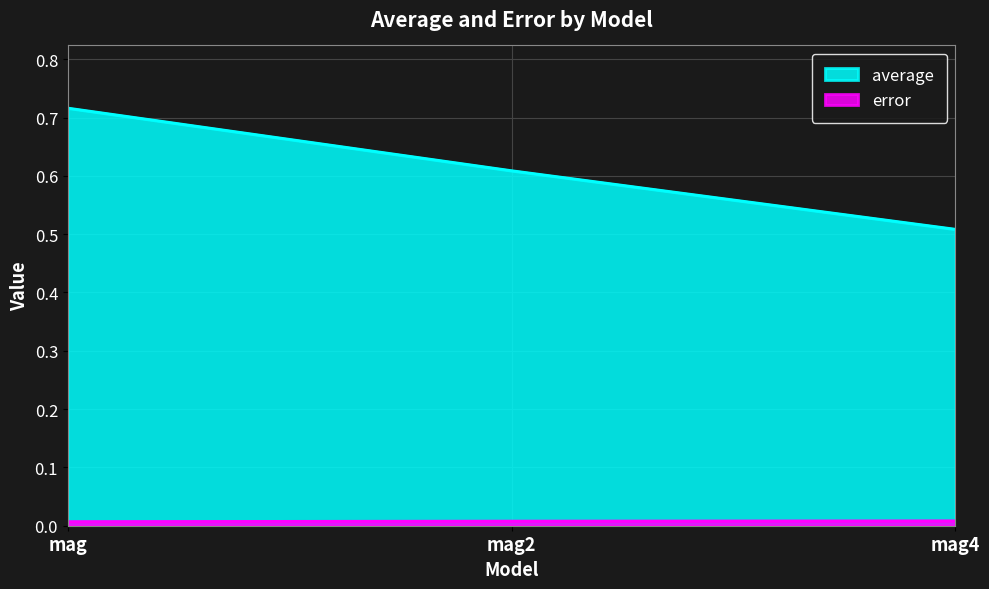

List the series in order of their overall mean, highest first.

average, error